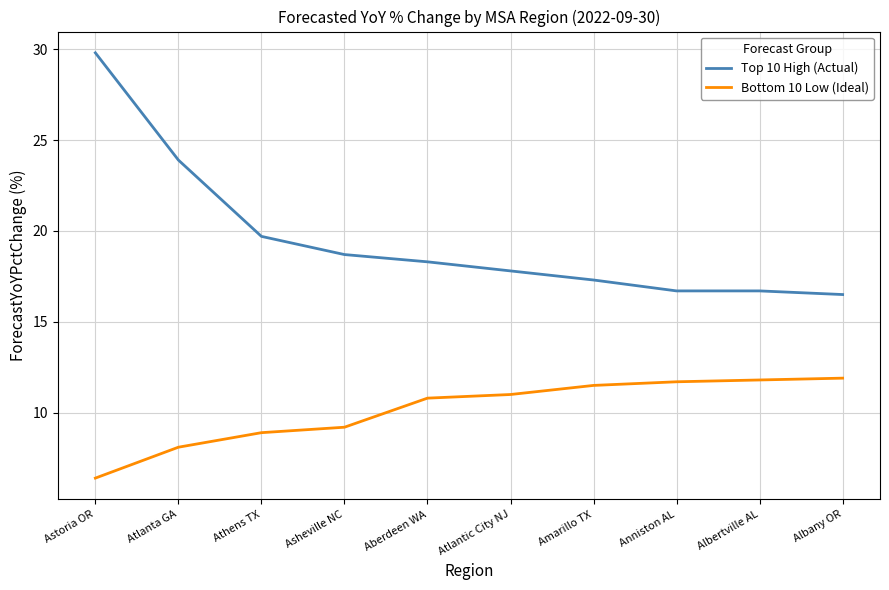

Which series changed the most between Astoria OR and Anniston AL?

Top 10 High (Actual)